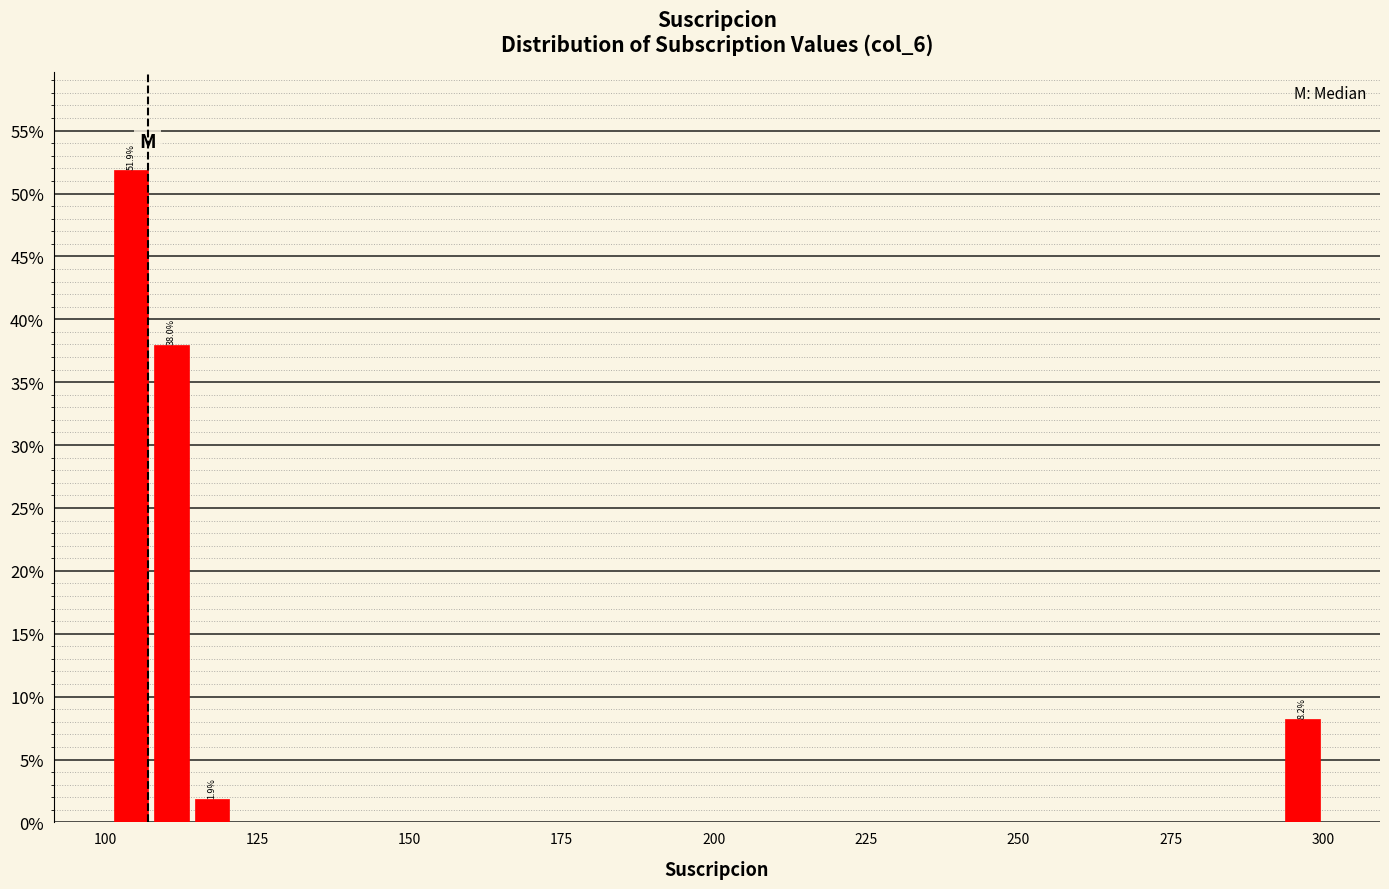

Read against the x-axis, roughly where is the centre of the tallest bar?

105